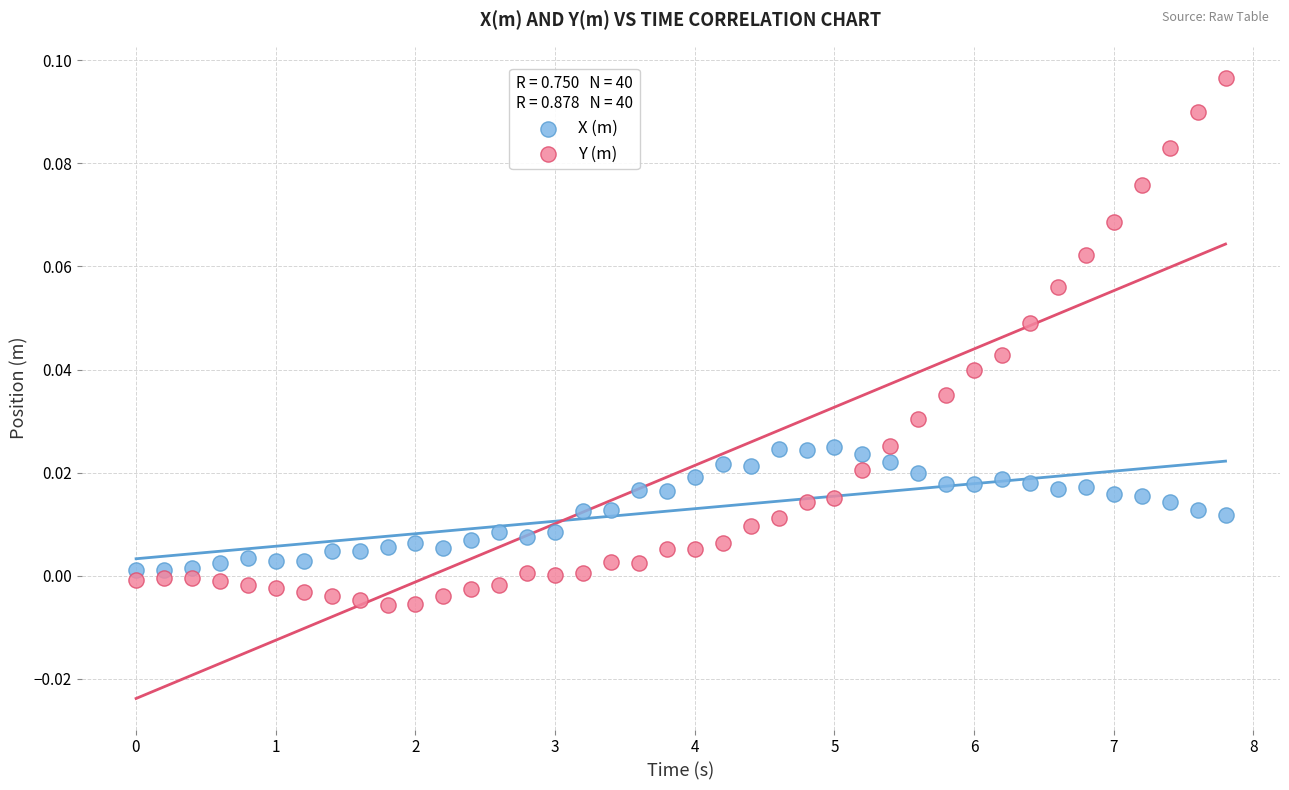

Which series contains the highest Y value?

Y (m)